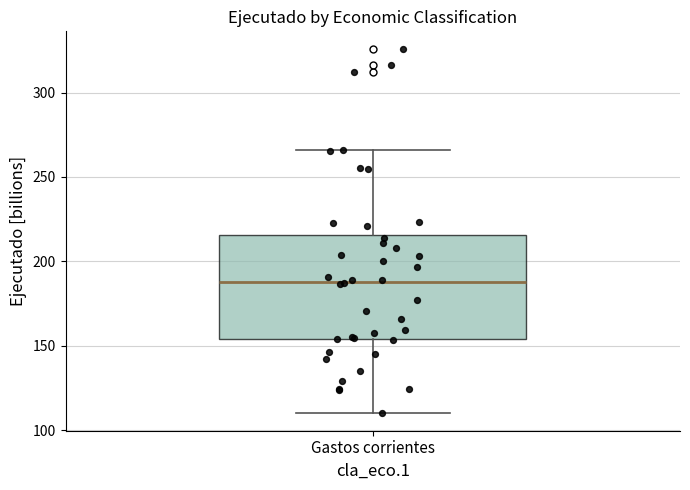

Read this box plot against the y-axis: the position of the median line, the range covered by the box, and the ends of both whiskers. The values are not printed on the chart, so give them approximately, as read against the axis.

median 190, box 155 to 215, whiskers 110 to 265